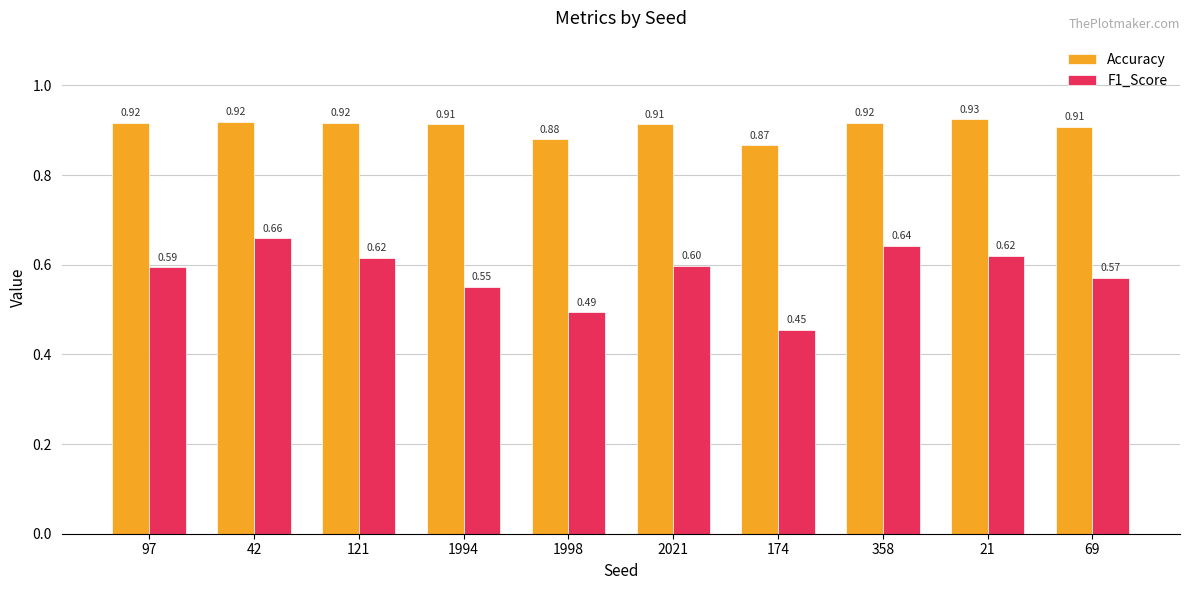

How many data points does each series have?

10